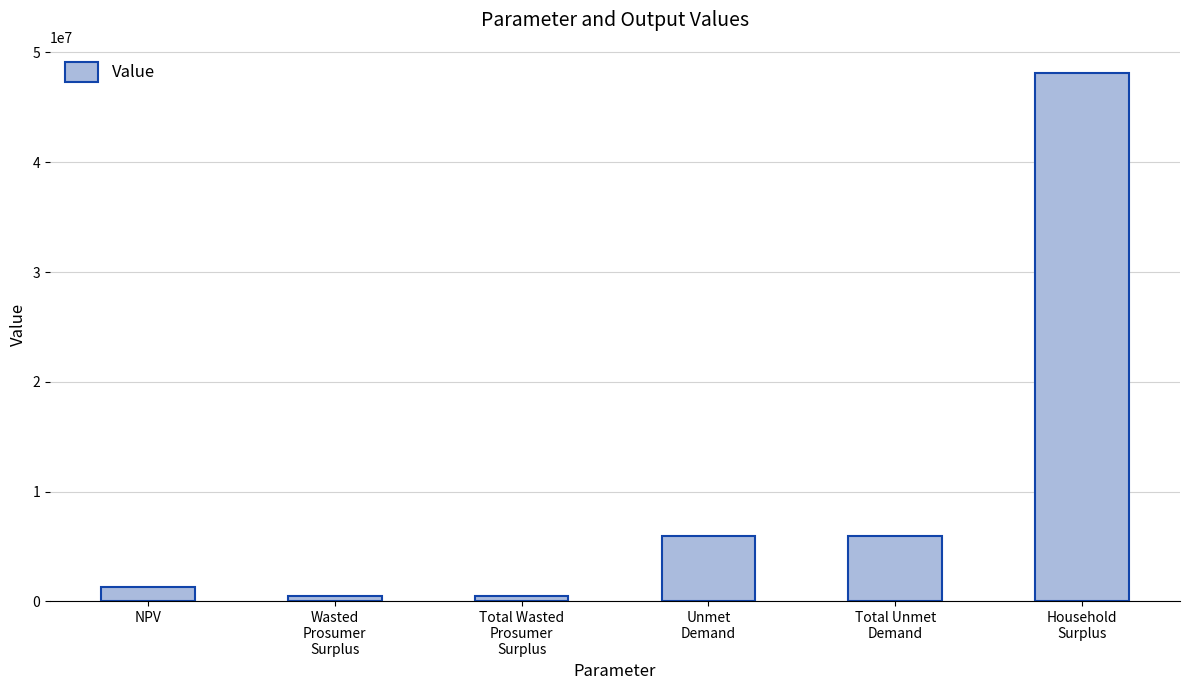

What is the maximum value shown in the chart?

48110274.9